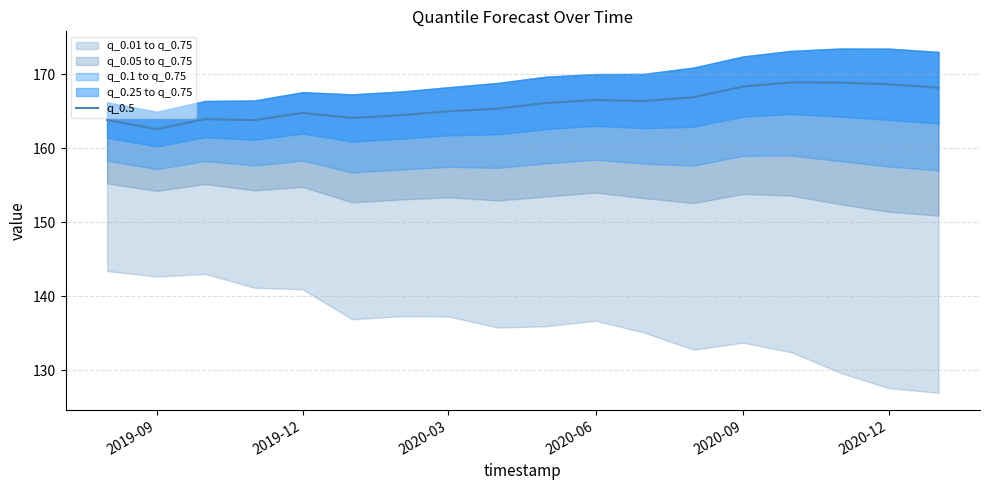

How many points are higher than both their immediate neighbors (excluding endpoints)?

4